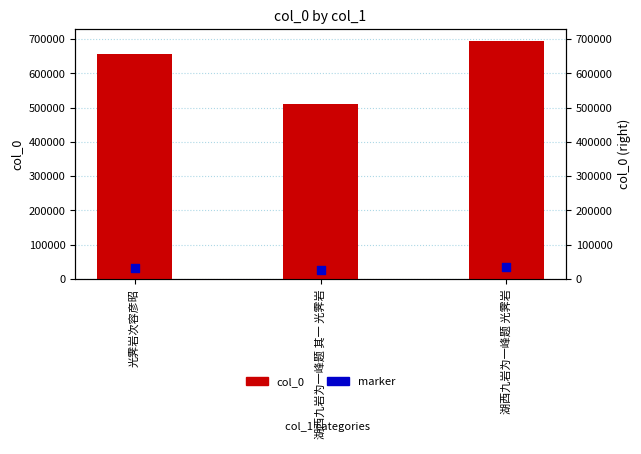

What are all the series names shown in the legend?

col_0, marker